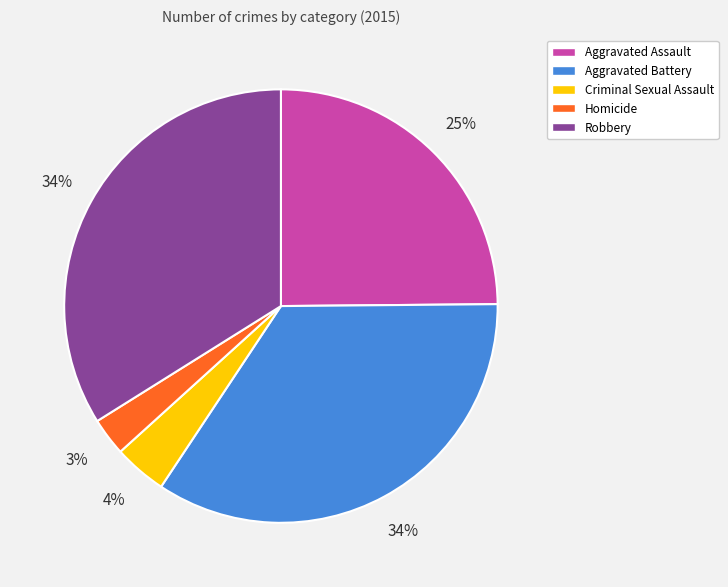

Count the number of slices in the pie.

5